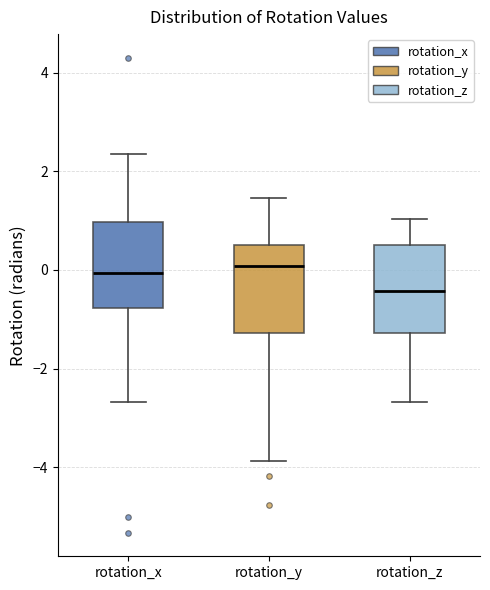

Reading left to right, transcribe this box plot: for each box, give where its median line is, the range the box spans, and where its two whiskers end, as read against the y-axis. The values are not printed on the chart, so give them approximately, as read against the axis.

rotation_x: median 0.0, box -0.8 to 1.0, whiskers -2.6 to 2.4
rotation_y: median 0.0, box -1.2 to 0.6, whiskers -3.8 to 1.4
rotation_z: median -0.4, box -1.2 to 0.6, whiskers -2.6 to 1.0